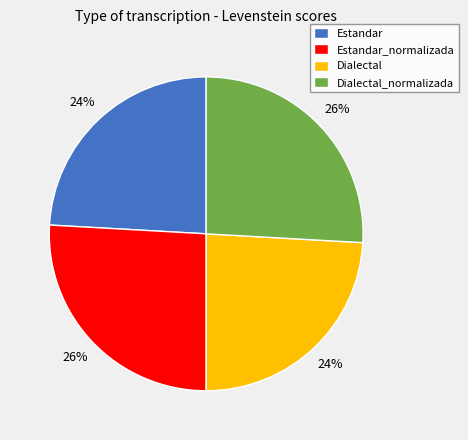

The Estandar slice represents 16% of the pie. True or false?

False